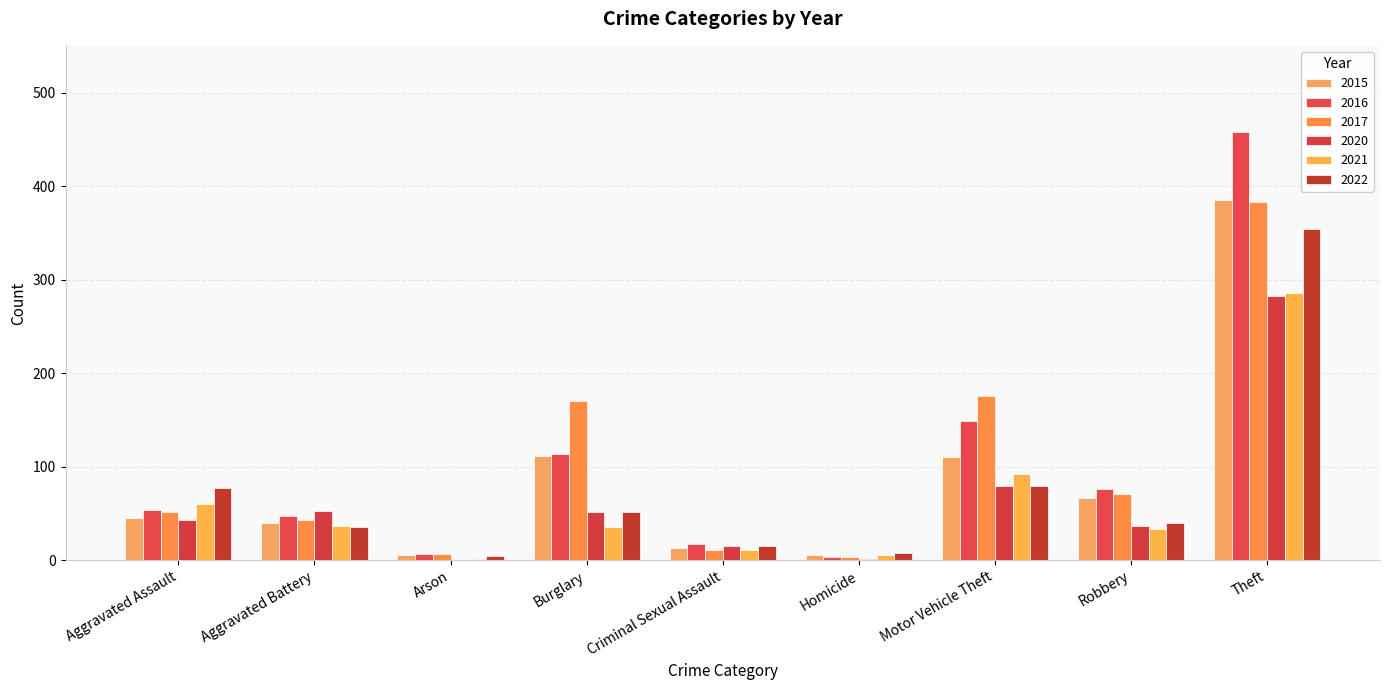

Which category has the lowest value in the 2015 series?

Arson